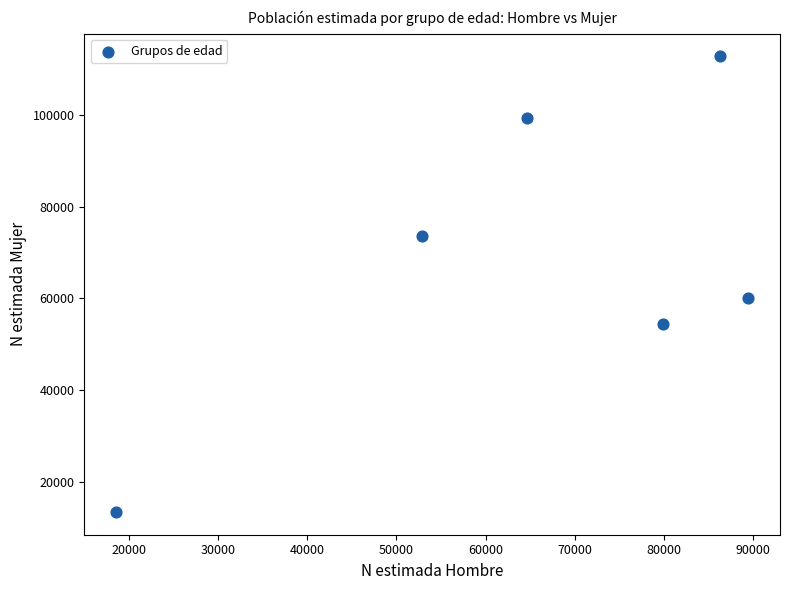

What Y value in the scatter plot is closest to 63106?

60083